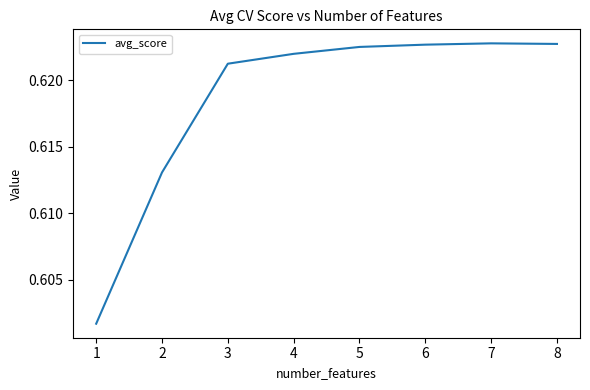

The value at 8 is 1.1. True or false?

False